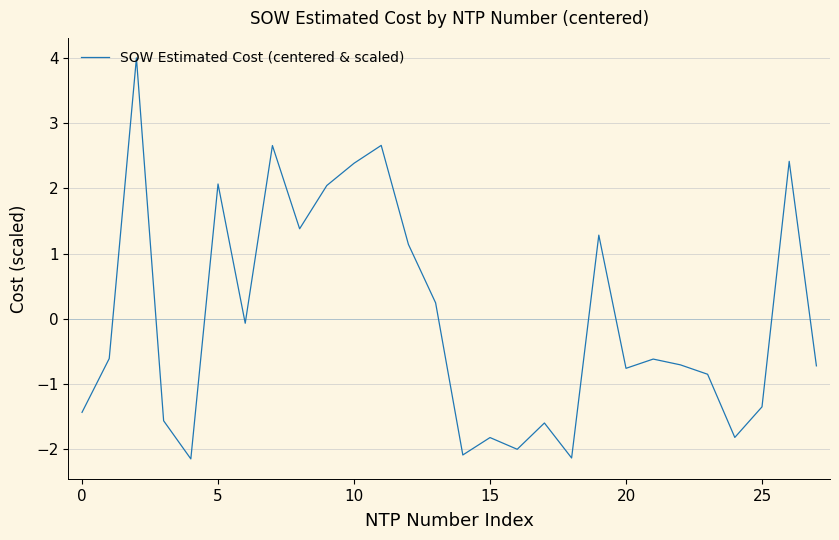

How many lines are shown in the chart?

1